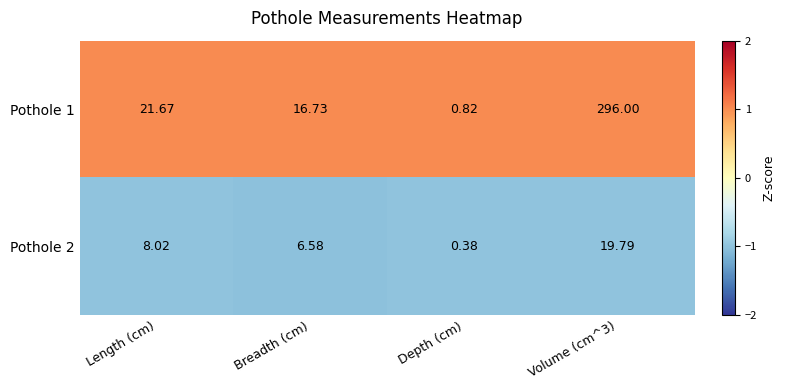

At which label does Pothole 2 first exceed 8?

Length (cm)